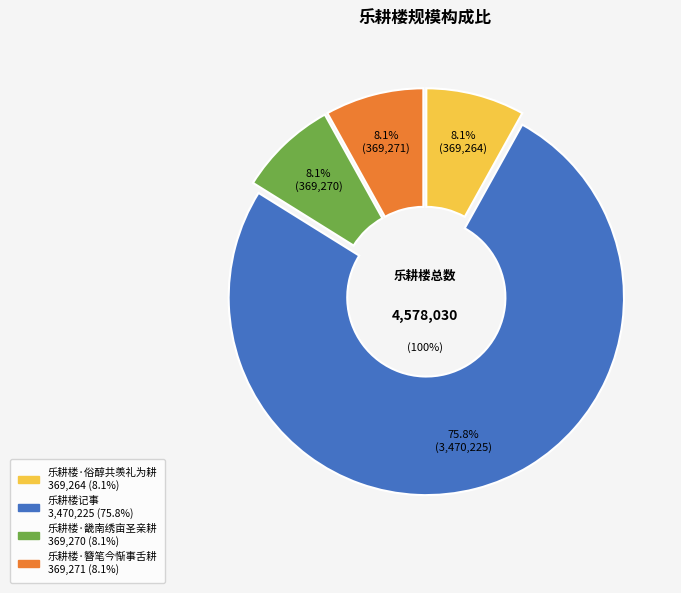

What percentage is the 乐耕楼·俗醇共羡礼为耕 slice, to the nearest percent?

8%